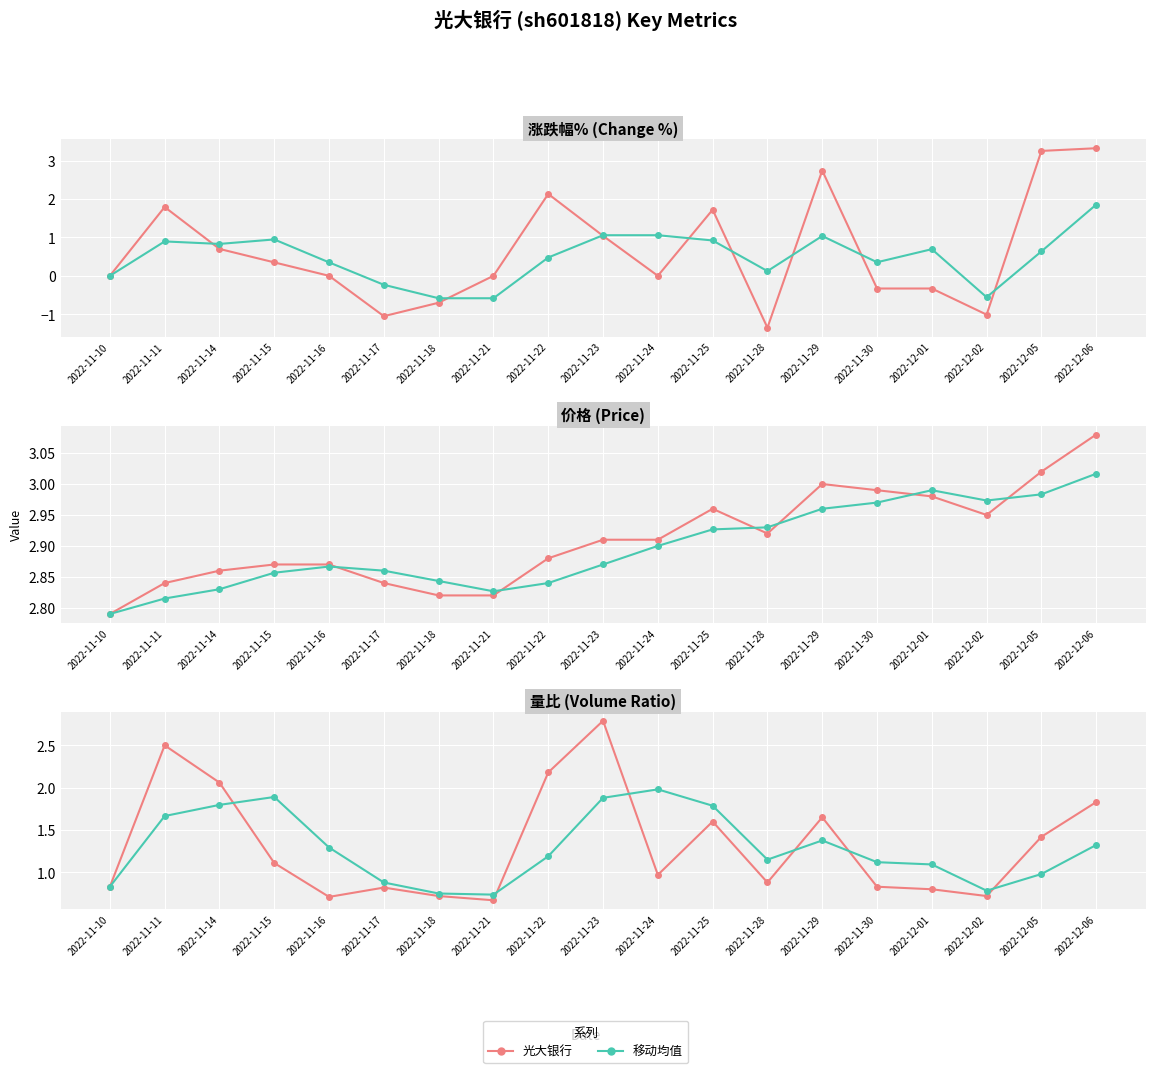

List the labels in order of 移动均值 value, largest first.

2022-11-24, 2022-11-15, 2022-11-23, 2022-11-14, 2022-11-25, 2022-11-11, 2022-11-29, 2022-12-06, 2022-11-16, 2022-11-22, 2022-11-28, 2022-11-30, 2022-12-01, 2022-12-05, 2022-11-17, 2022-11-10, 2022-12-02, 2022-11-18, 2022-11-21